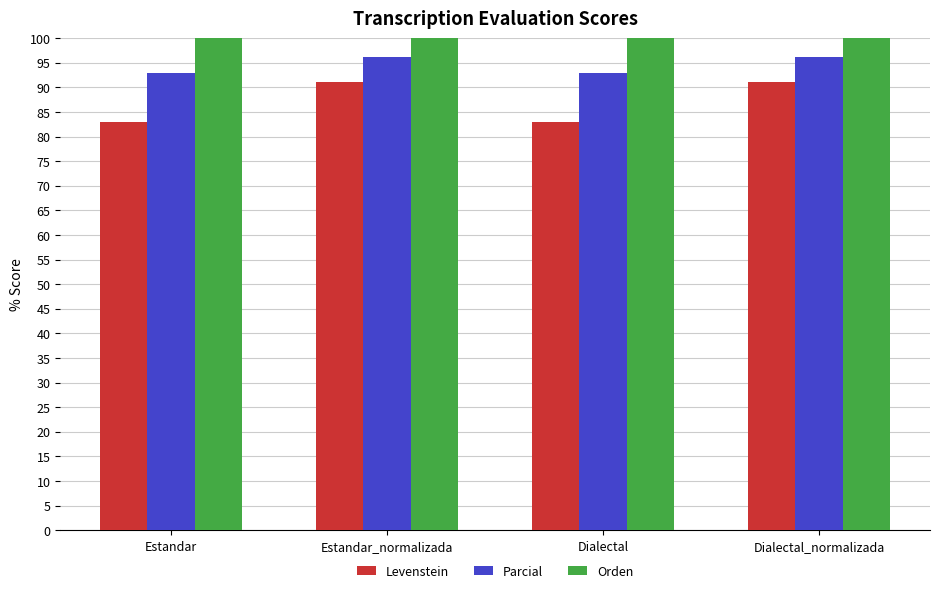

Is the value of Orden at Dialectal_normalizada greater than the value of Levenstein at Estandar?

Yes